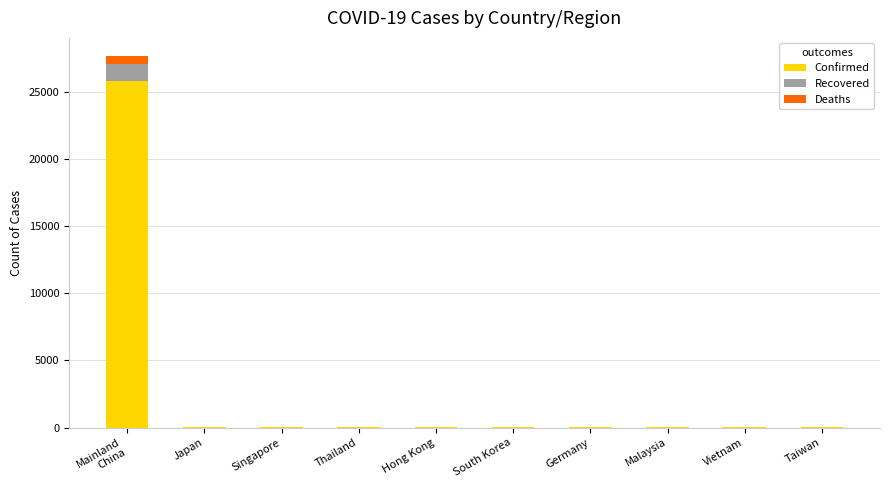

What is the difference between the Confirmed values at Japan and Taiwan?

29